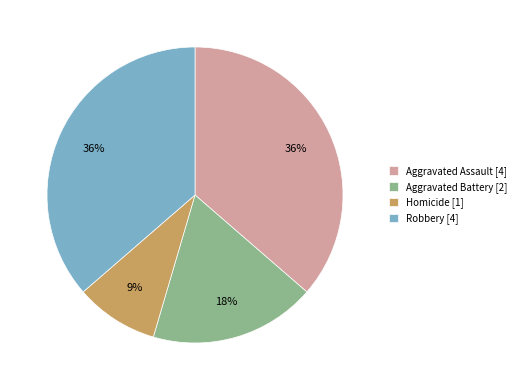

Count the number of slices in the pie.

4